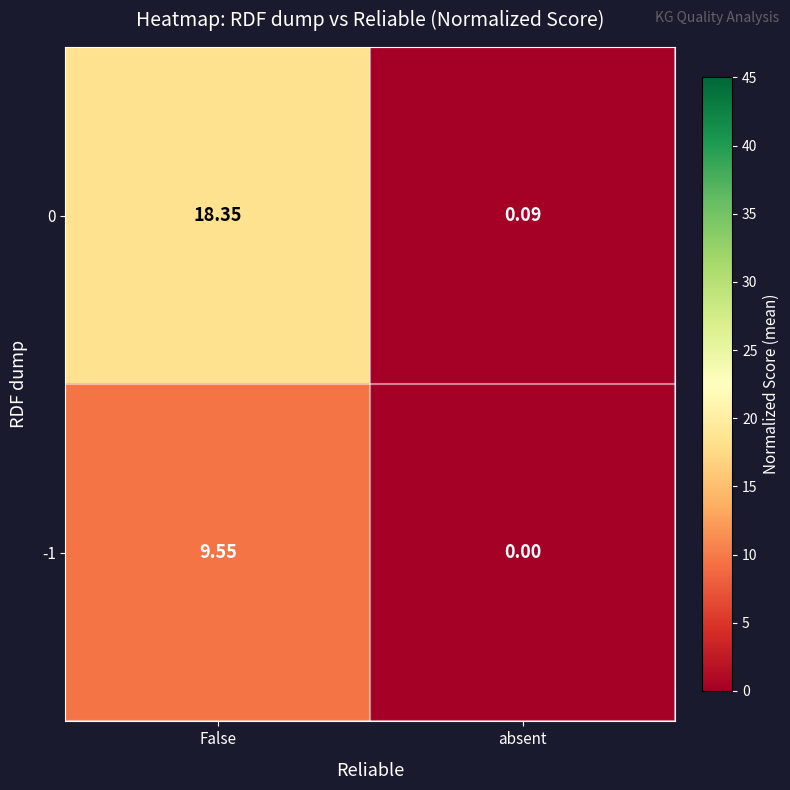

At which category does the chart reach its minimum across all series?

absent